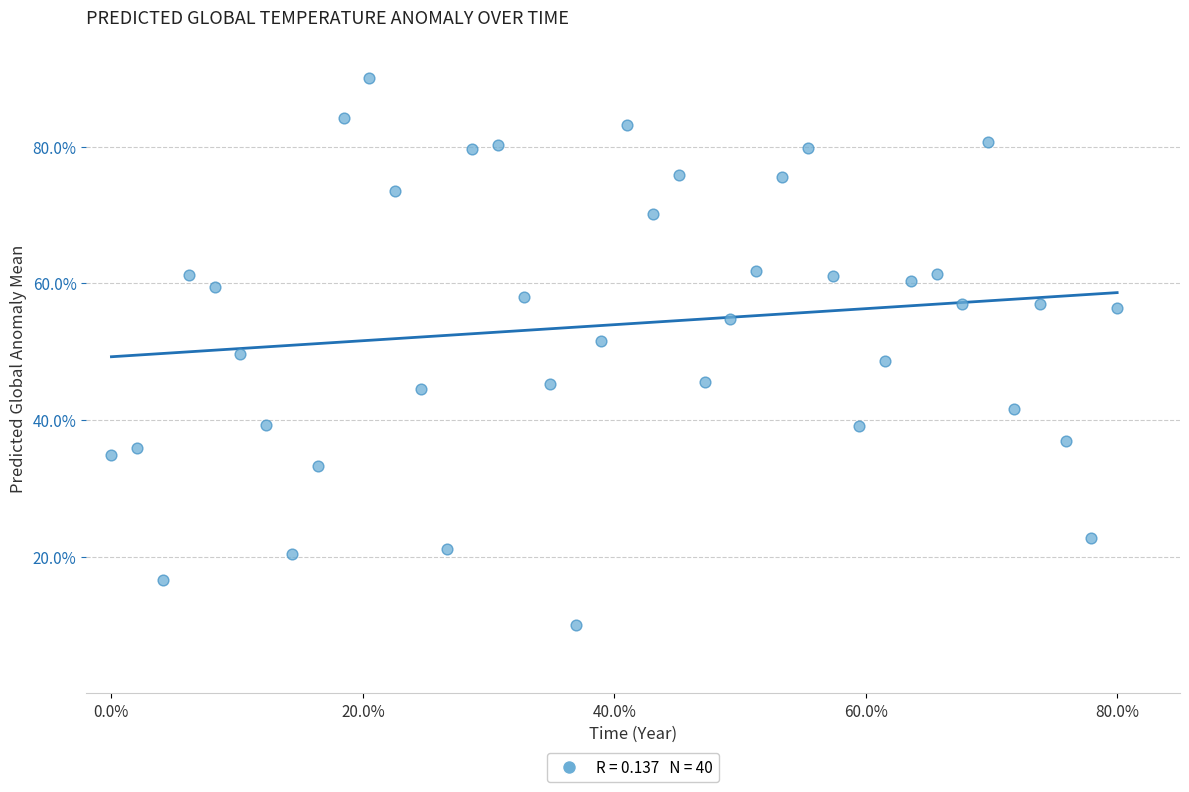

What is the range of Y values (max minus min)?

80.0